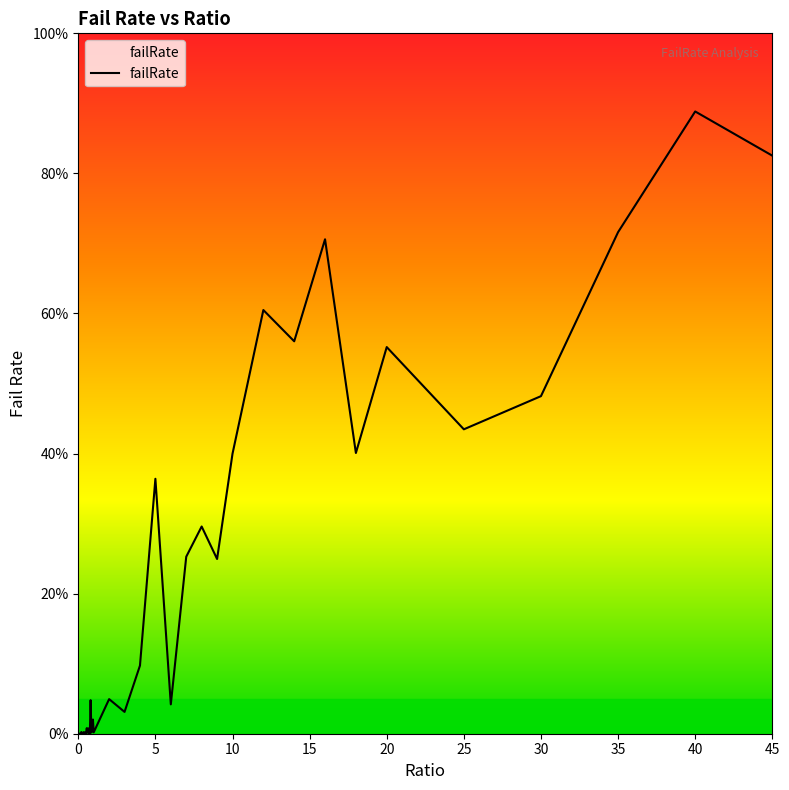

What is the sum of the values at 35 and 40?

1.6